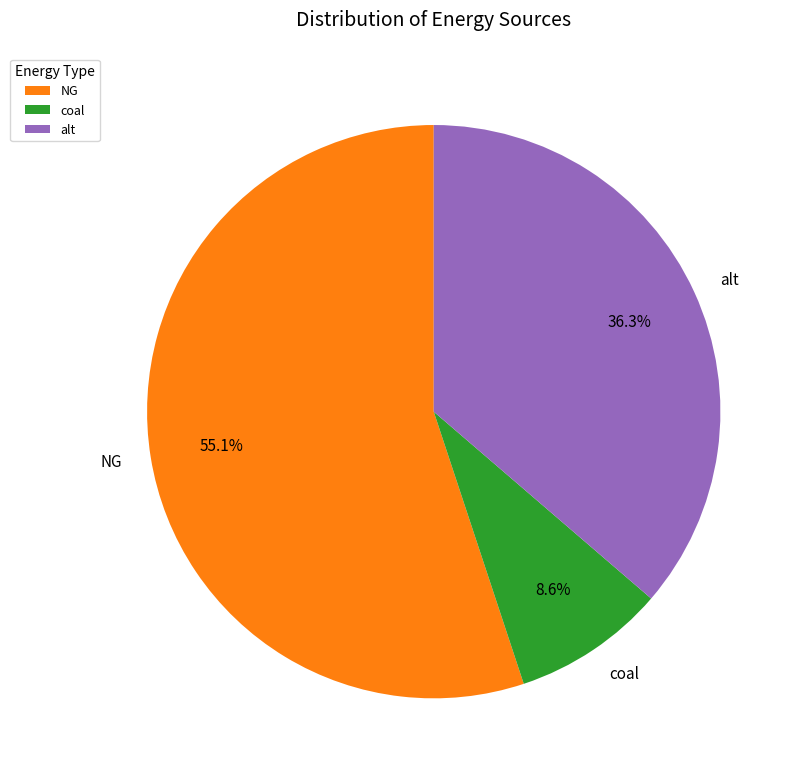

Is it true that coal is 9% of the pie?

True